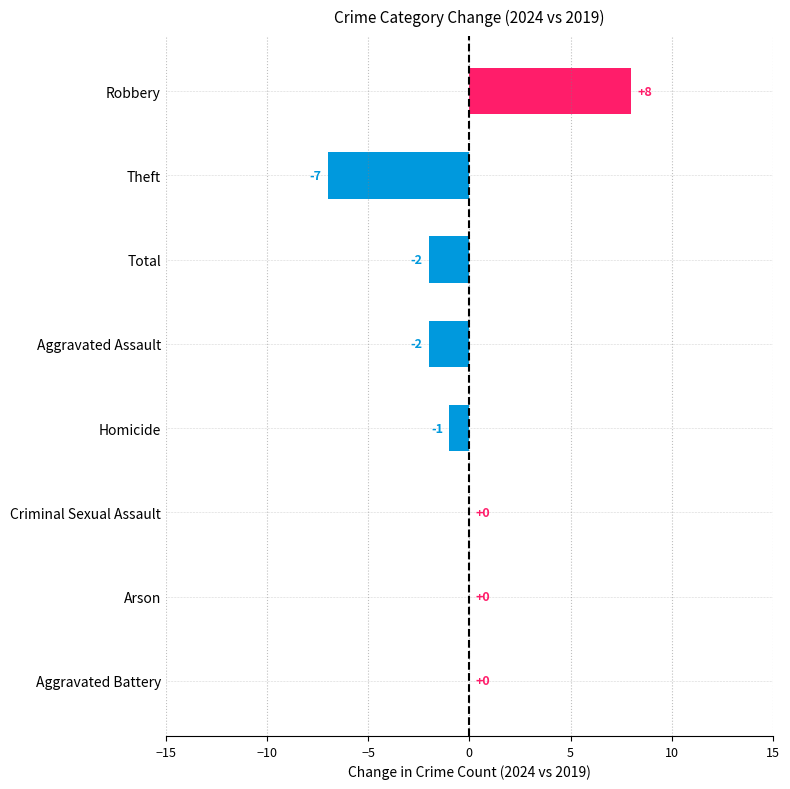

What is the change in value from Total to Robbery?

+10